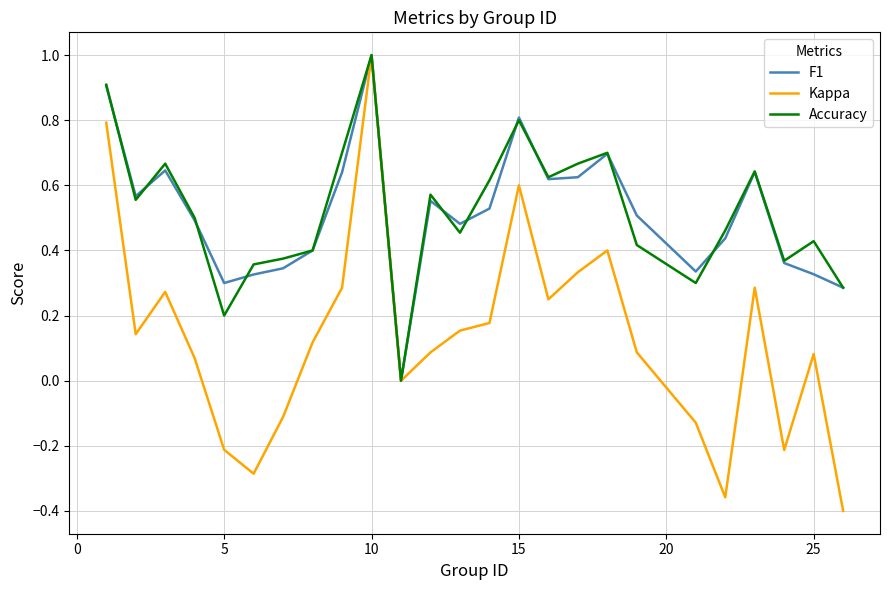

What is the highest value of the Kappa series?

1.0